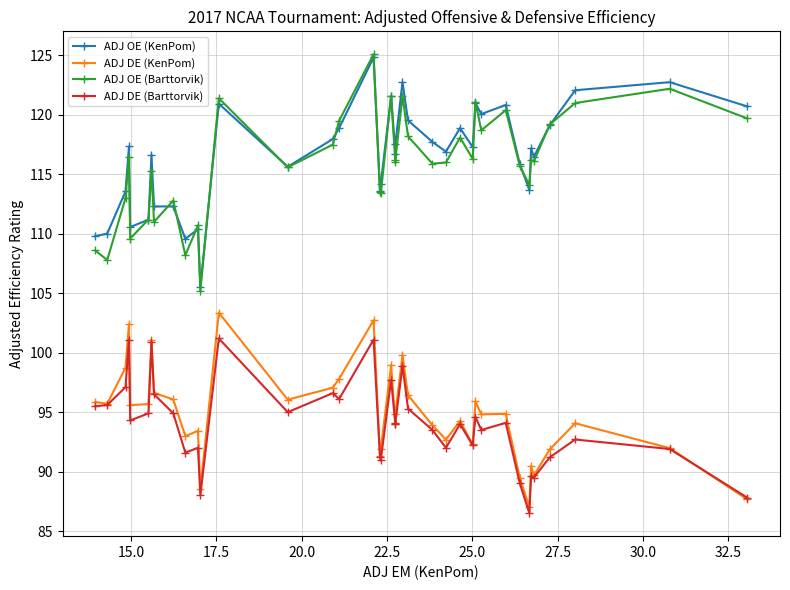

True or false: ADJ DE (Barttorvik) has more than 0 points higher than both neighbors.

True